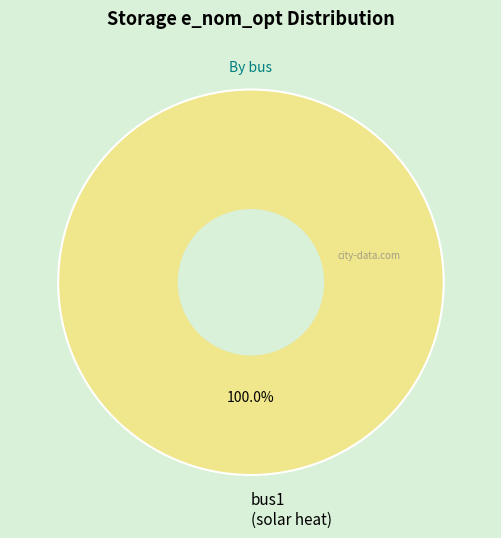

Which slice represents more than half of the pie?

bus1 (solar heat)